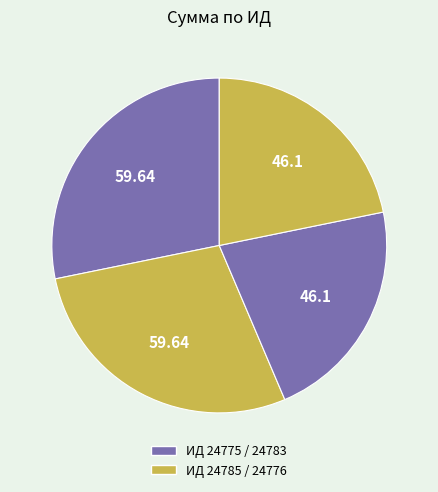

Is there any slice that represents more than half of the pie?

No